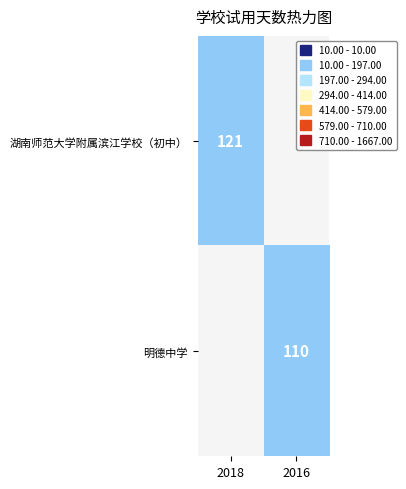

True or false: 湖南师范大学附属滨江学校（初中） has a value of 121 at 2018.

True